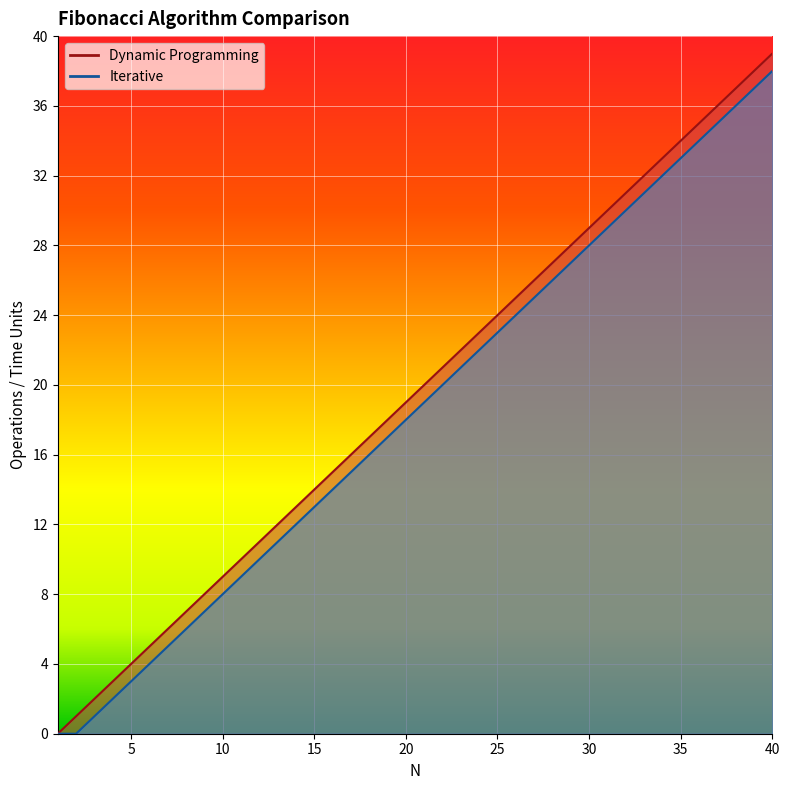

True or false: Iterative and Dynamic Programming intersect in this chart.

False